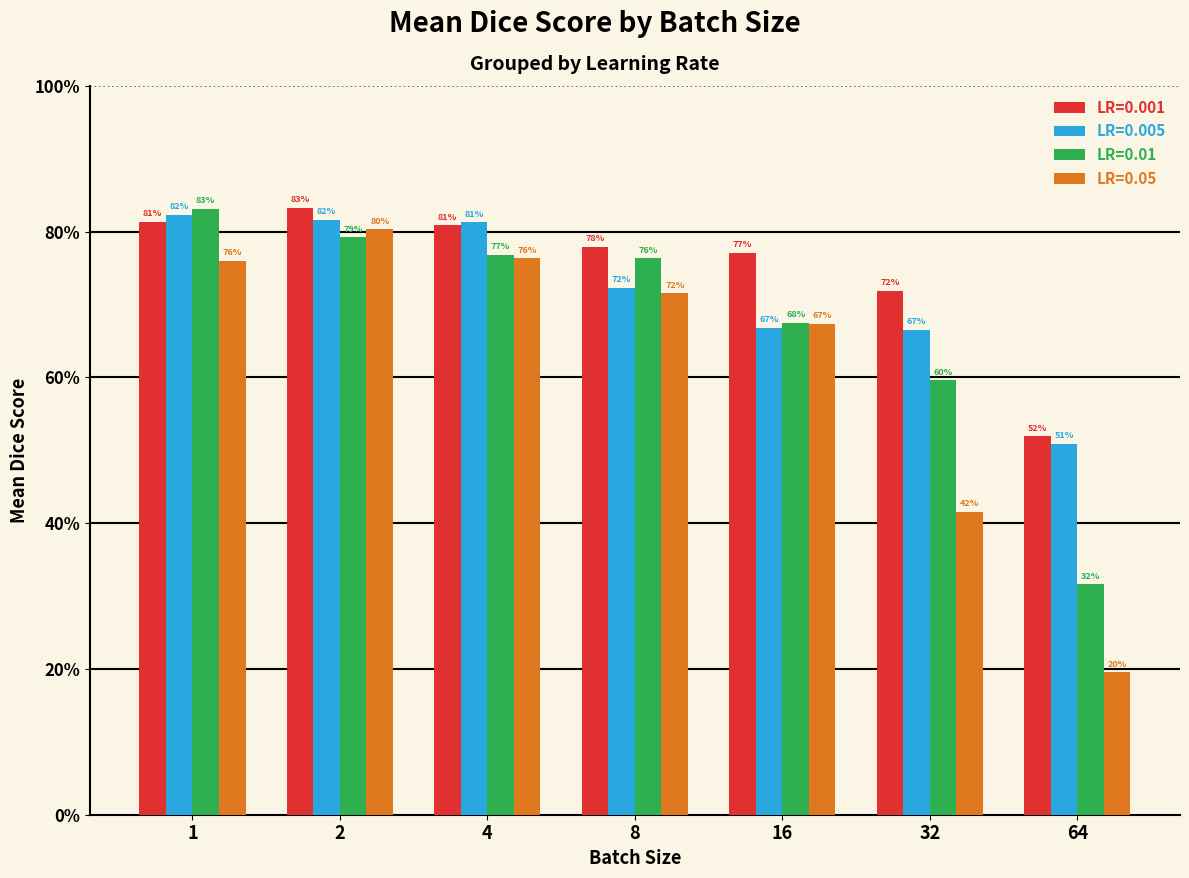

Rank the categories by LR=0.01 value from highest to lowest.

1, 2, 4, 8, 16, 32, 64